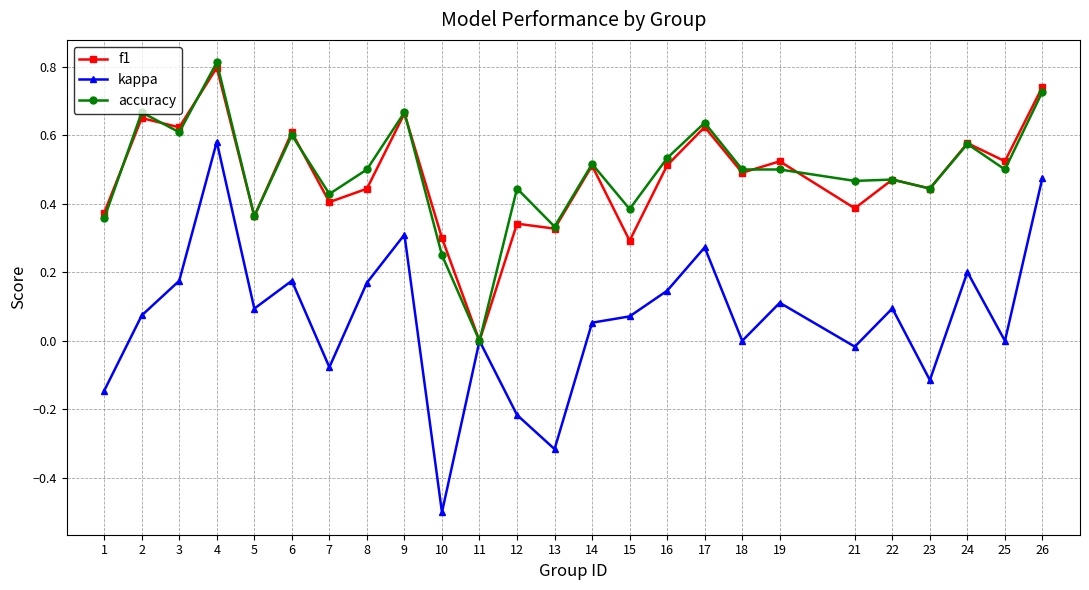

The value of kappa at 18 is -0.7. True or false?

False